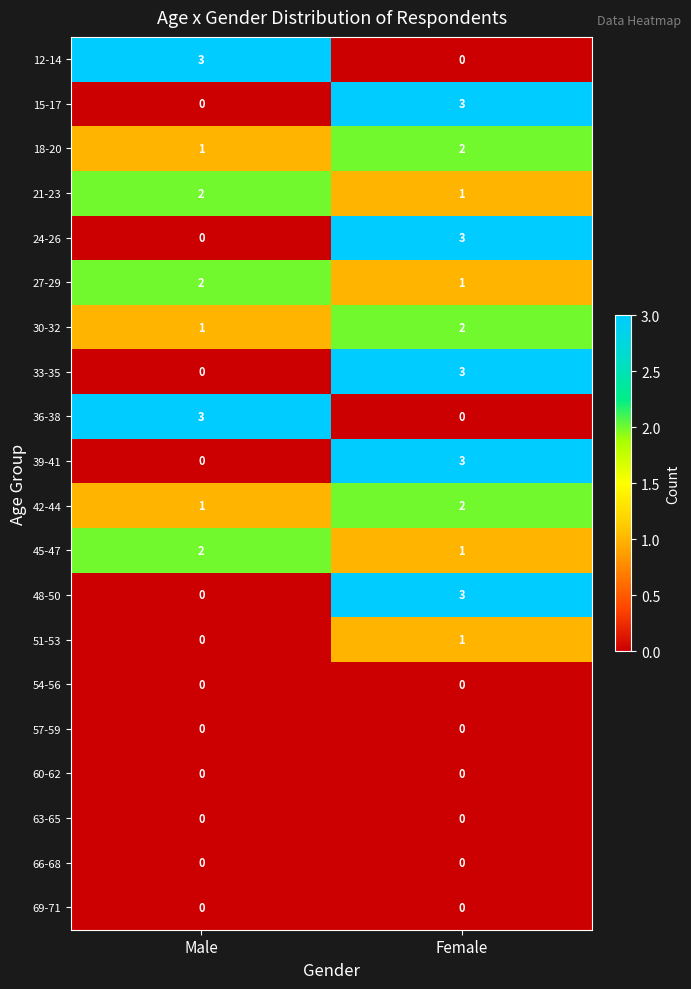

How many categories are shown in the chart?

2